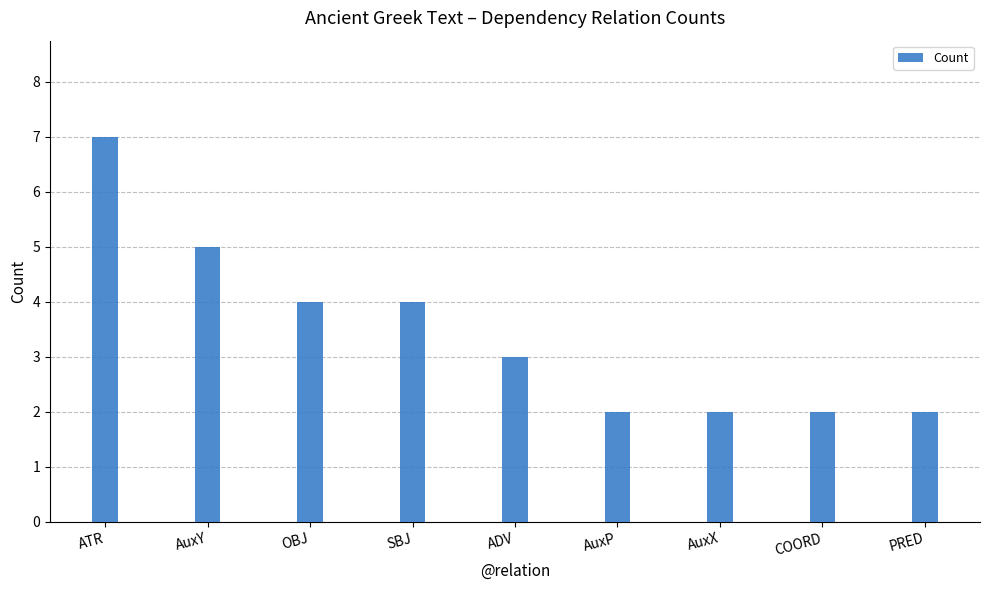

What is the maximum value shown in the chart?

7